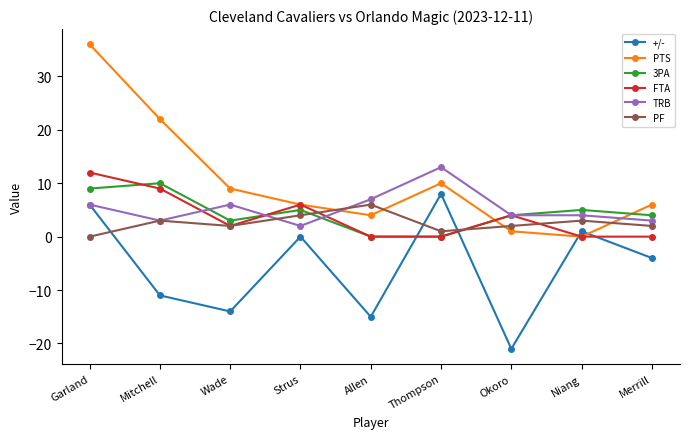

True or false: 3PA has a value of 4 at Okoro.

True